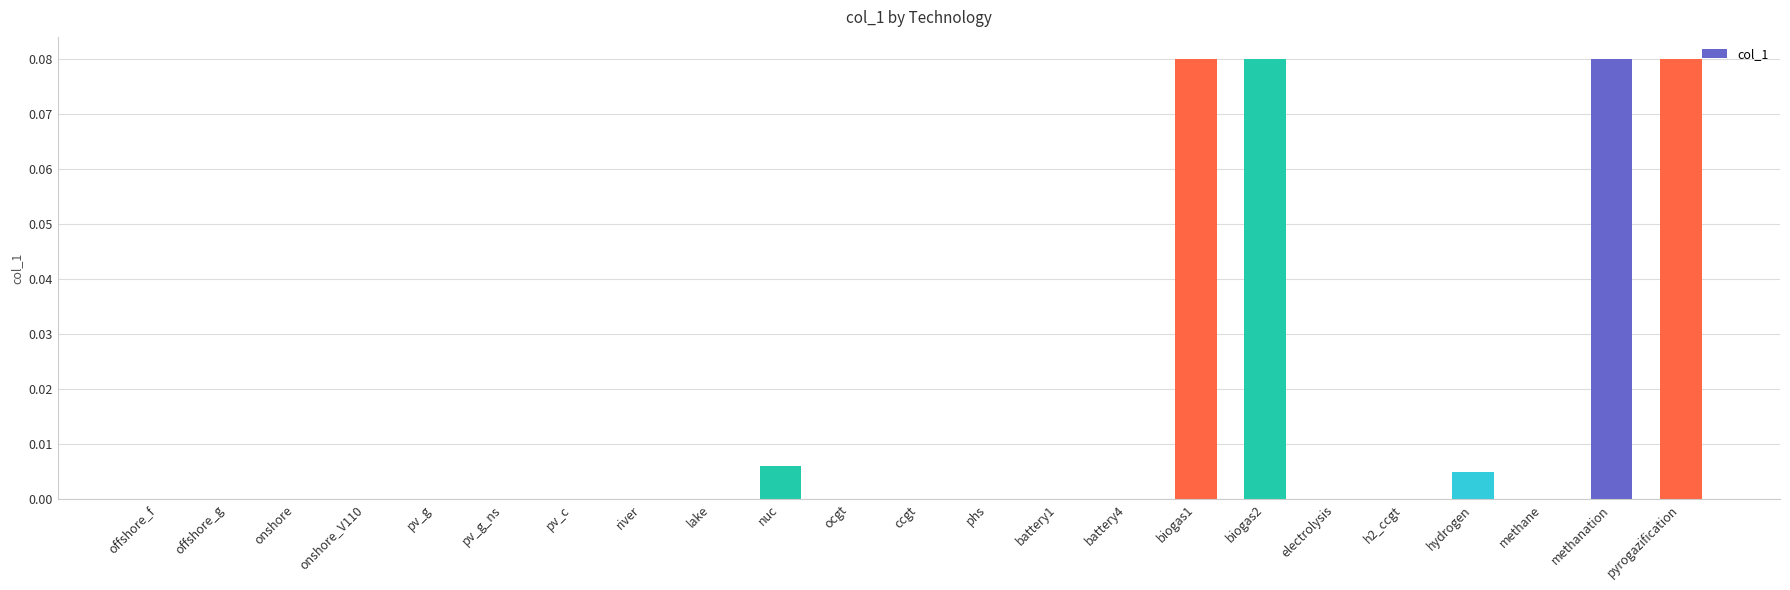

Does the chart contain stacked bars?

No